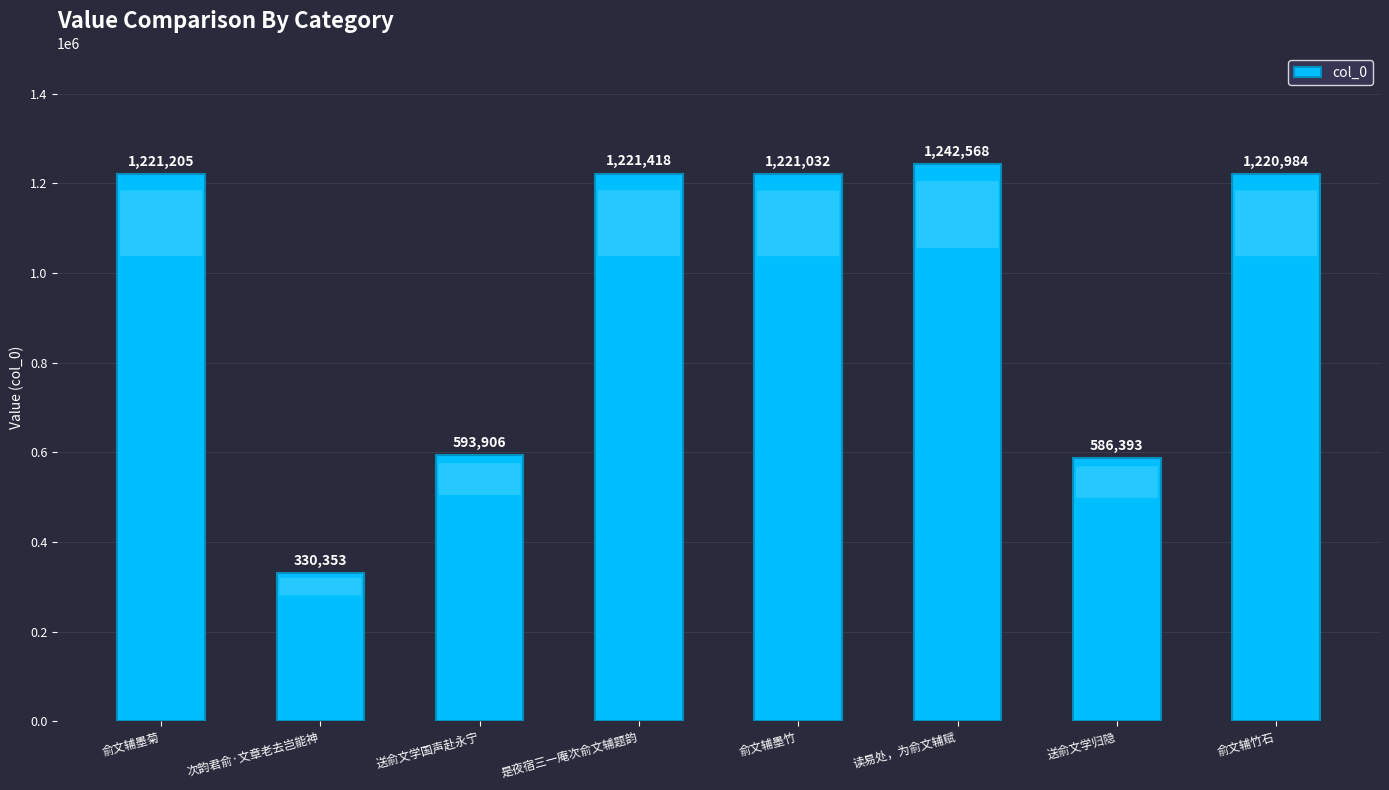

What is the difference between the maximum and second lowest values?

656175